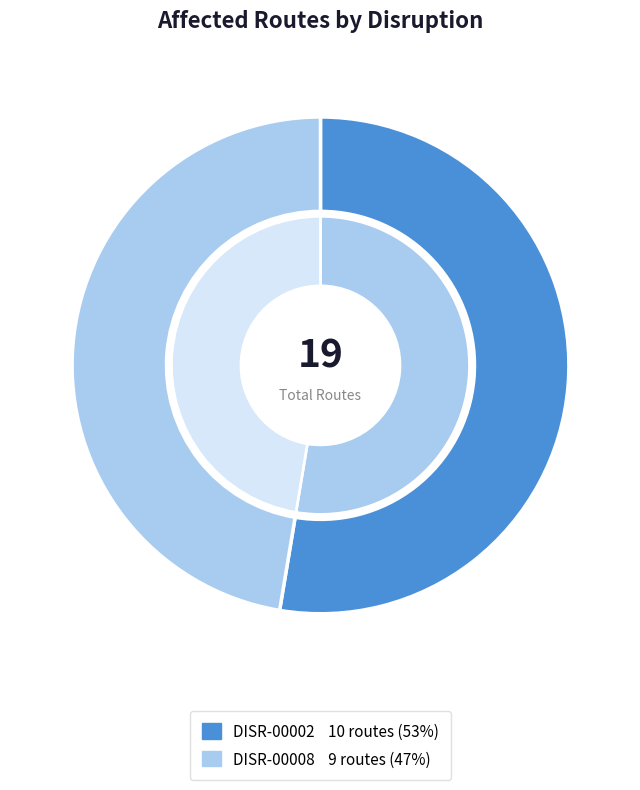

True or false: DISR-00002 accounts for 53% of the total.

True